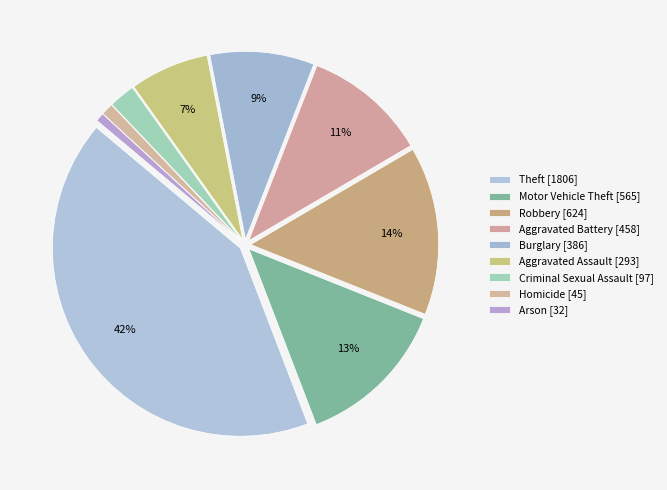

Which category has the biggest portion of the pie?

Theft